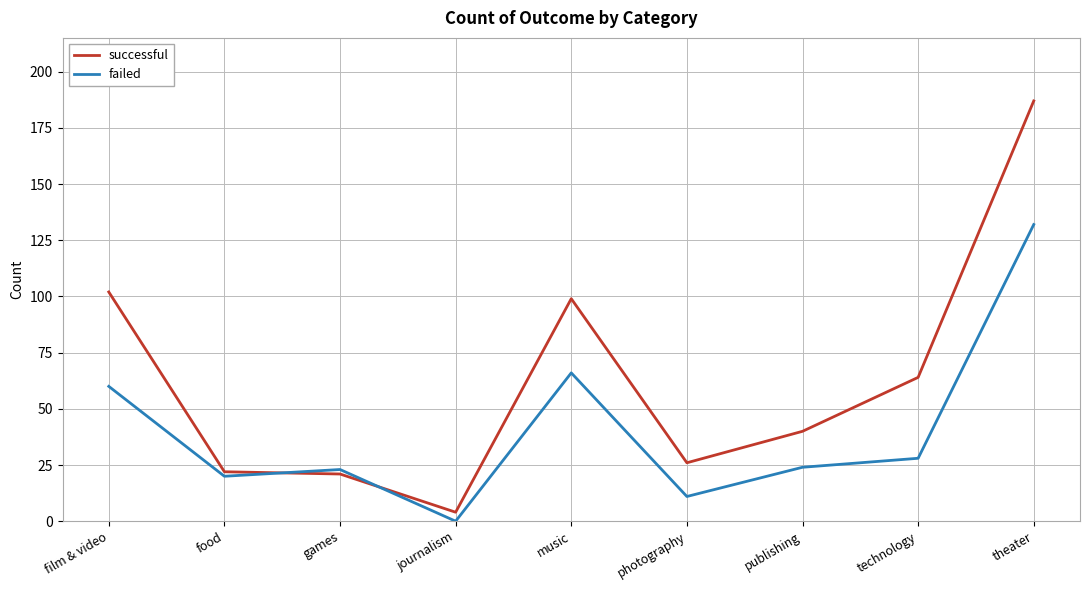

Rank the series at music from lowest to highest value.

failed, successful